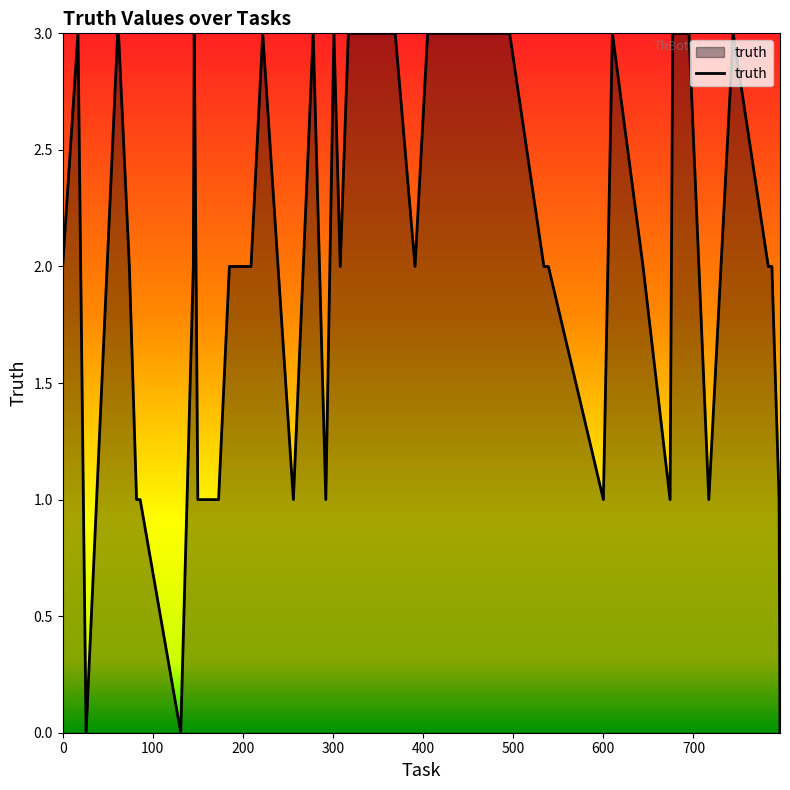

How many lines are shown in the chart?

1